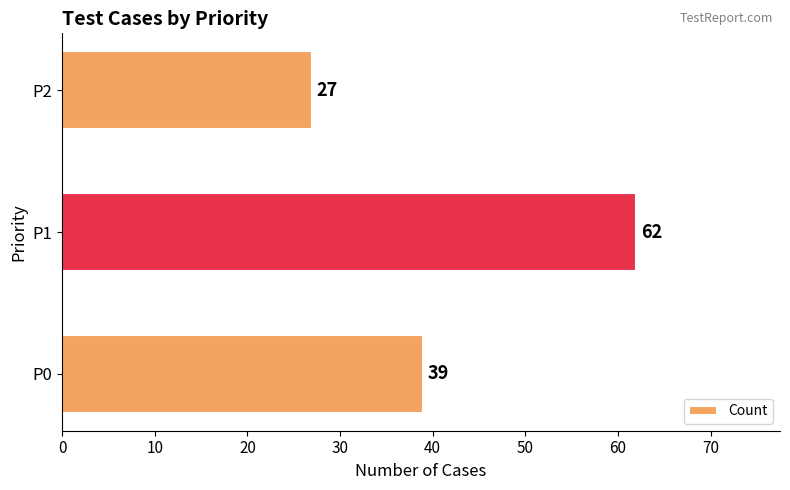

What is the smallest value displayed?

27